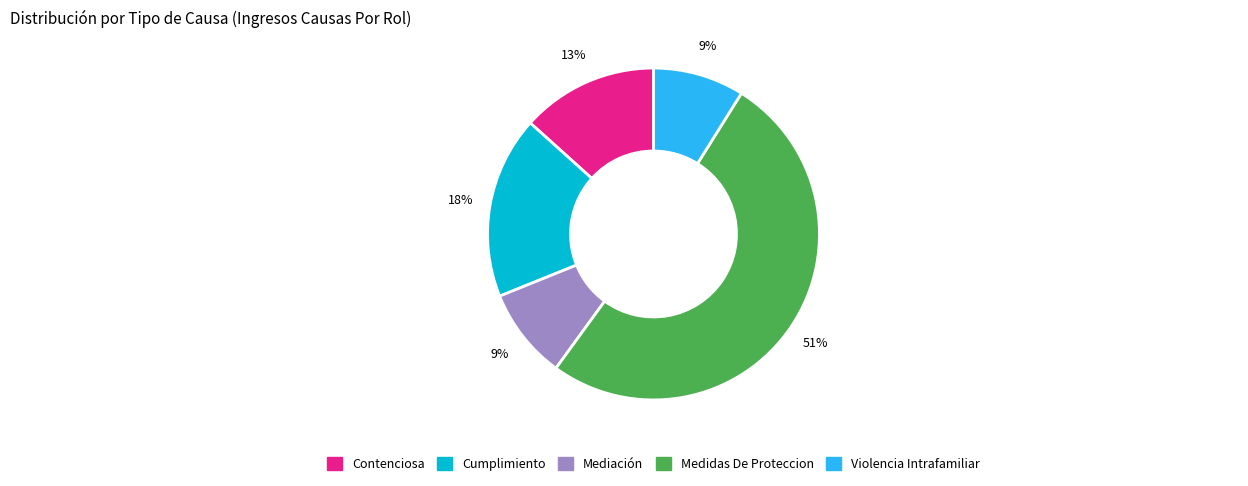

Combined, do Cumplimiento and Contenciosa account for over 50%?

No